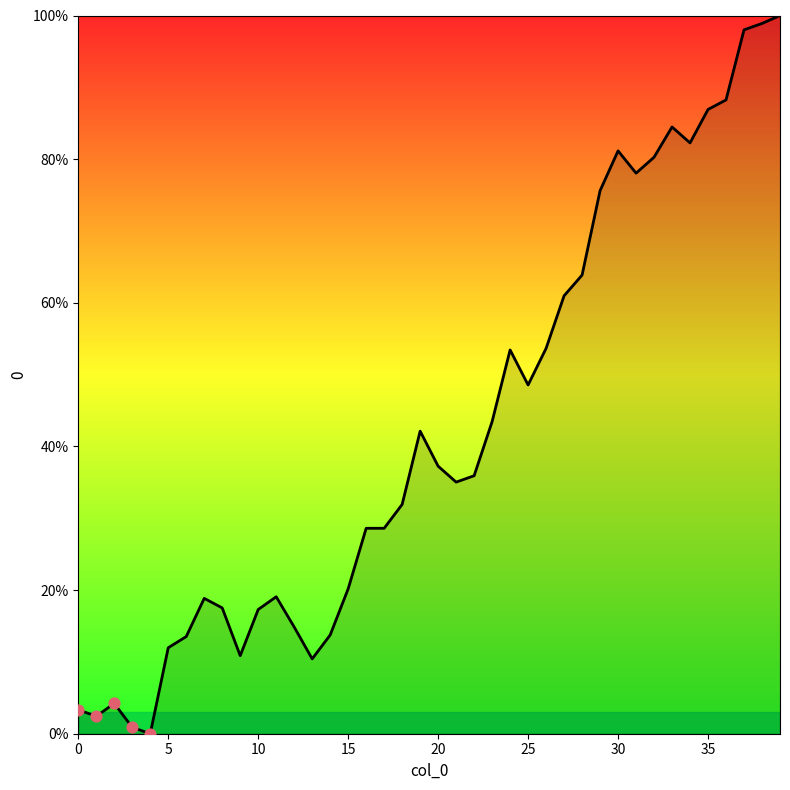

What is the maximum value shown in the chart?

100.0